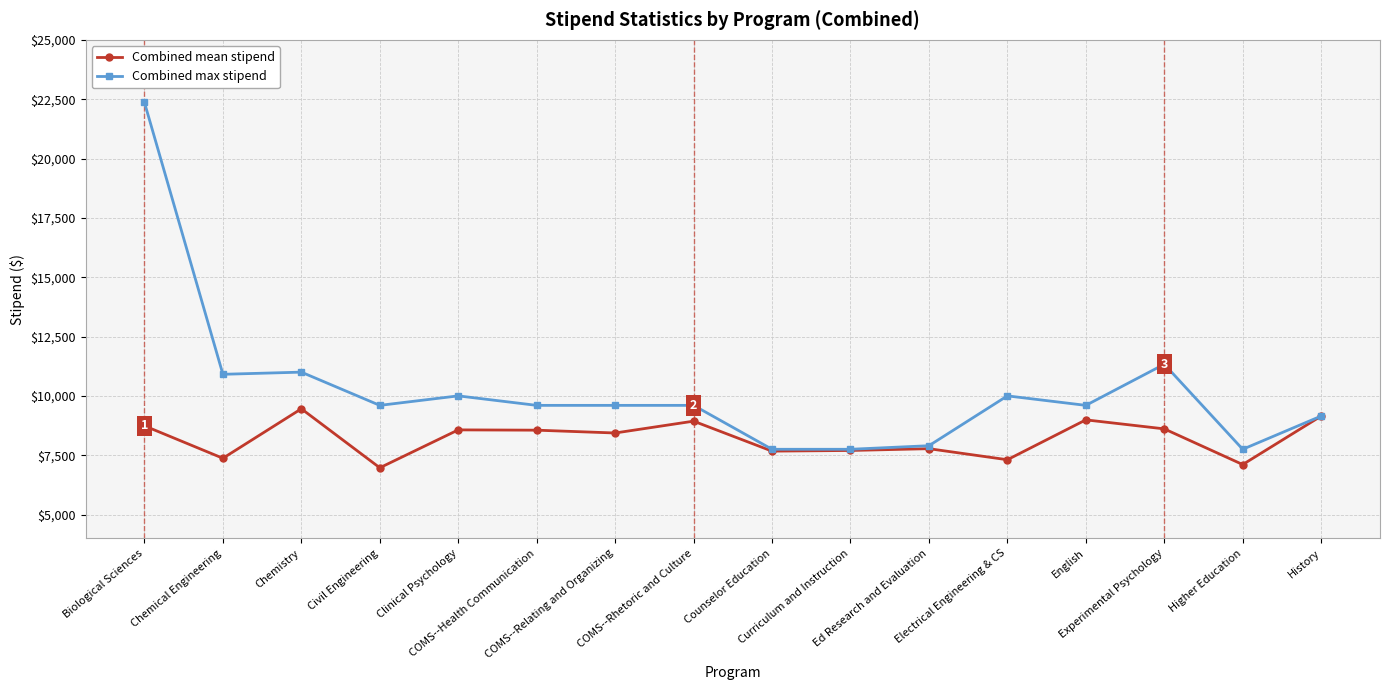

True or false: Combined mean stipend has more than 1 interior local peaks.

True